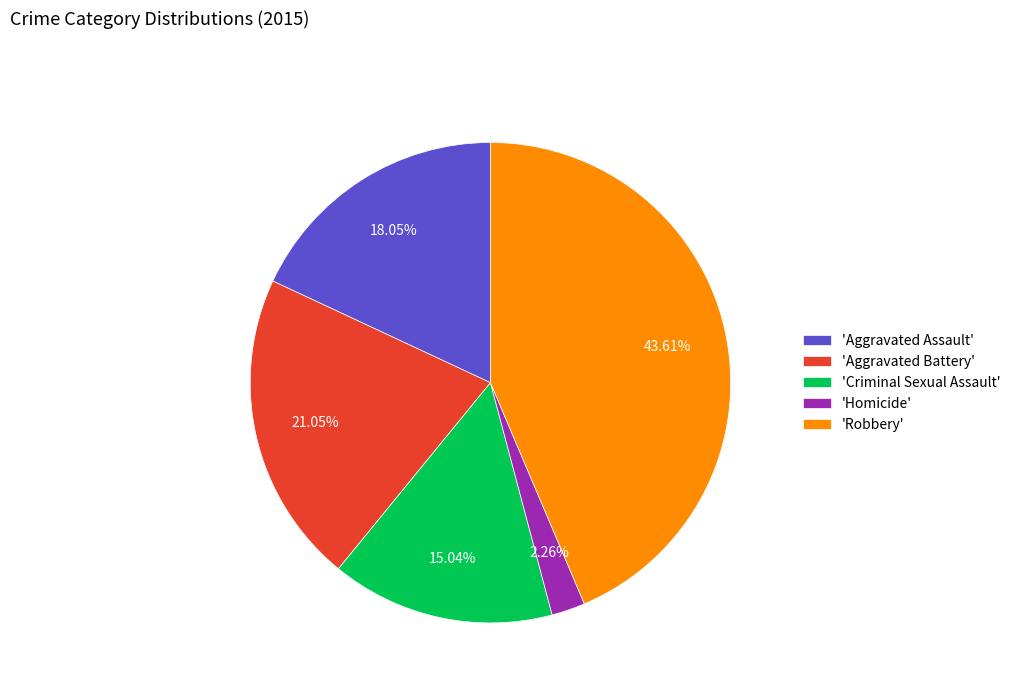

Does any single category account for the majority?

No